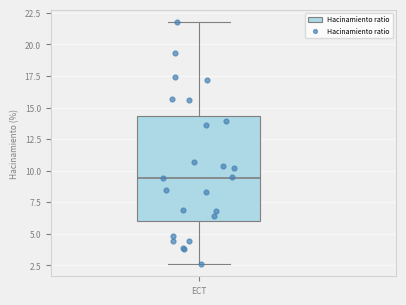

Where does the upper whisker of the box for ECT end on the y-axis? The values are not printed on the chart, so give them approximately, as read against the axis.

22.0